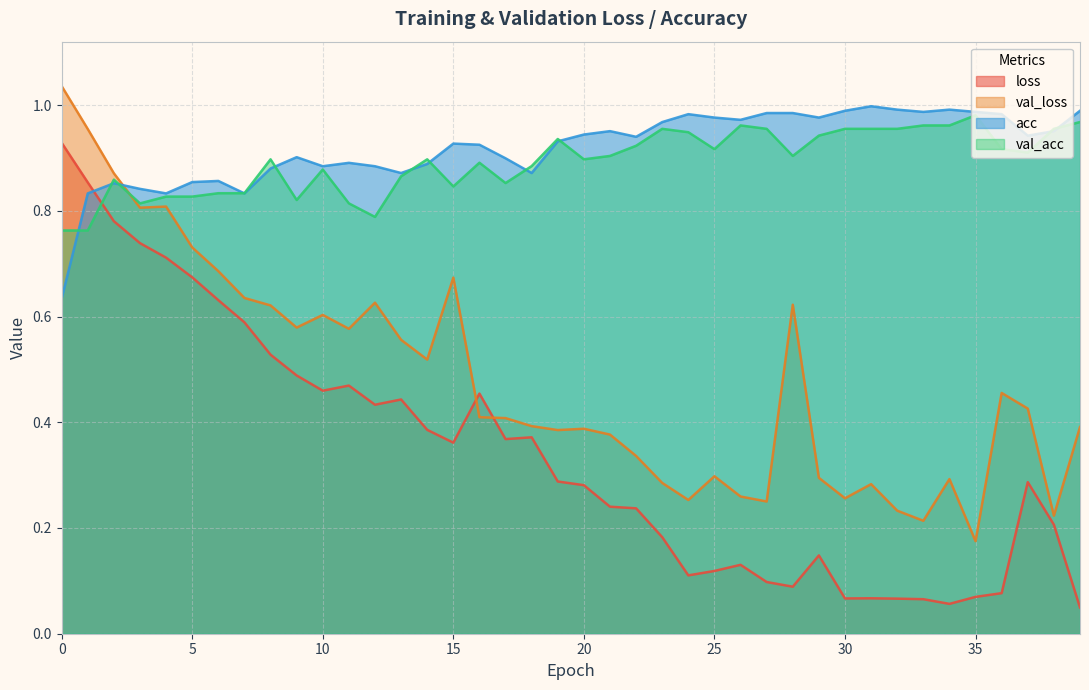

The value of acc at 25 is 1.0. True or false?

True